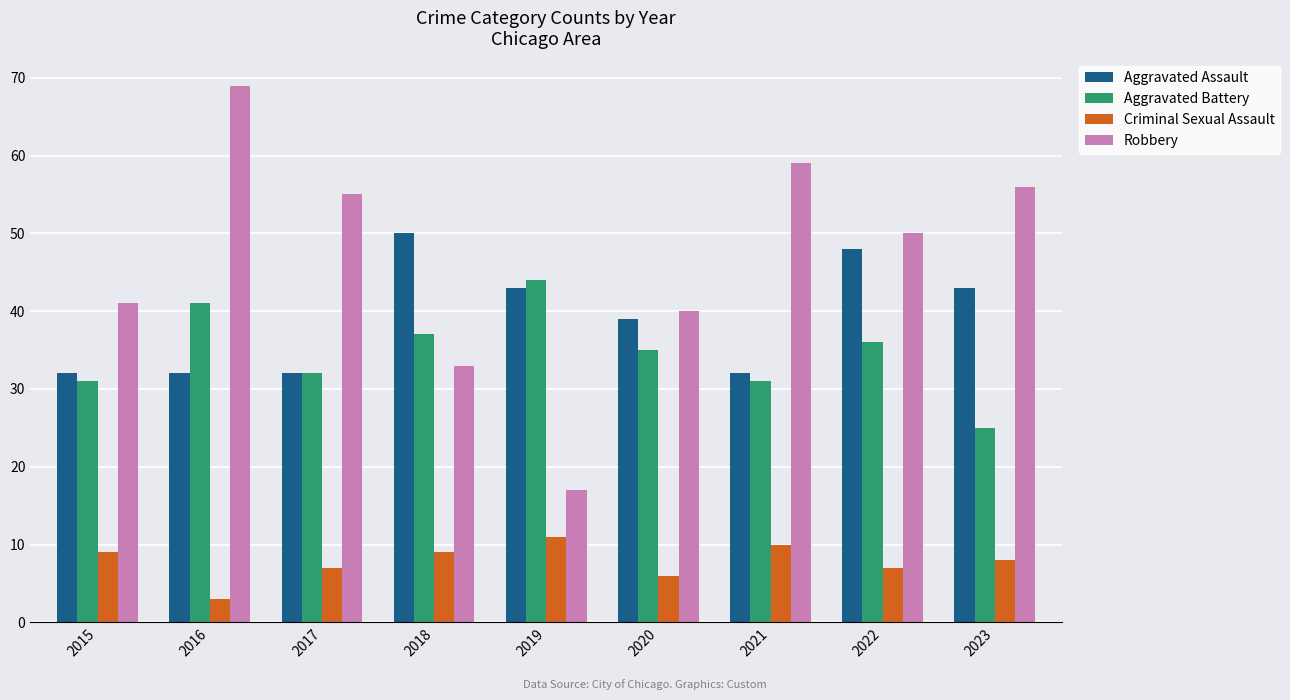

True or false: Criminal Sexual Assault has a value of 15 at 2021.

False